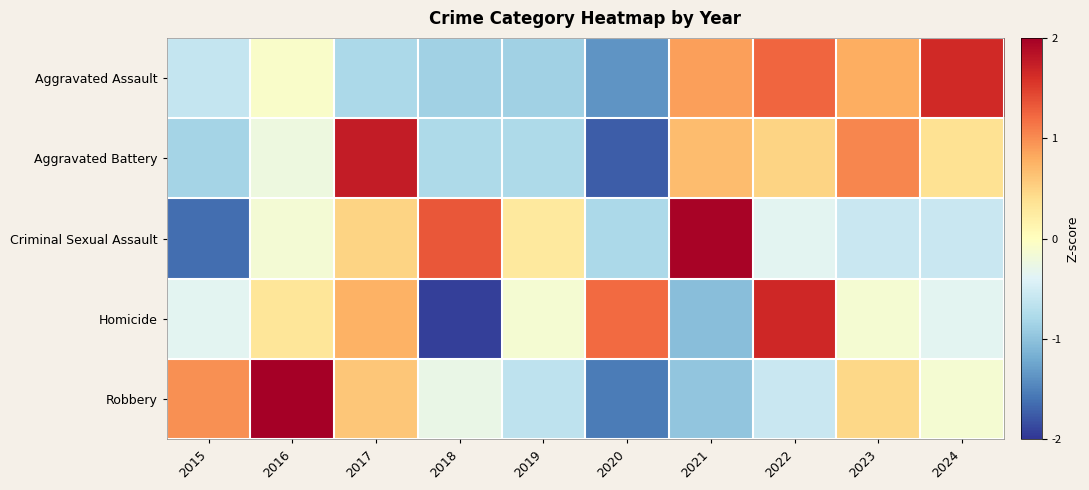

Reading left to right, what are all the values shown in this chart?

Aggravated Assault: 2015=-0.6	2016=-0.1	2017=-0.8	2018=-0.9	2019=-0.9	2020=-1.4	2021=0.9	2022=1.2	2023=0.8	2024=1.6
Aggravated Battery: 2015=-0.8	2016=-0.2	2017=1.8	2018=-0.8	2019=-0.8	2020=-1.7	2021=0.7	2022=0.5	2023=1.0	2024=0.4
Criminal Sexual Assault: 2015=-1.6	2016=-0.1	2017=0.5	2018=1.3	2019=0.3	2020=-0.8	2021=2.0	2022=-0.4	2023=-0.6	2024=-0.6
Homicide: 2015=-0.4	2016=0.3	2017=0.8	2018=-1.9	2019=-0.1	2020=1.2	2021=-1.0	2022=1.7	2023=-0.1	2024=-0.4
Robbery: 2015=1.0	2016=2.1	2017=0.6	2018=-0.3	2019=-0.6	2020=-1.5	2021=-1.0	2022=-0.6	2023=0.5	2024=-0.1